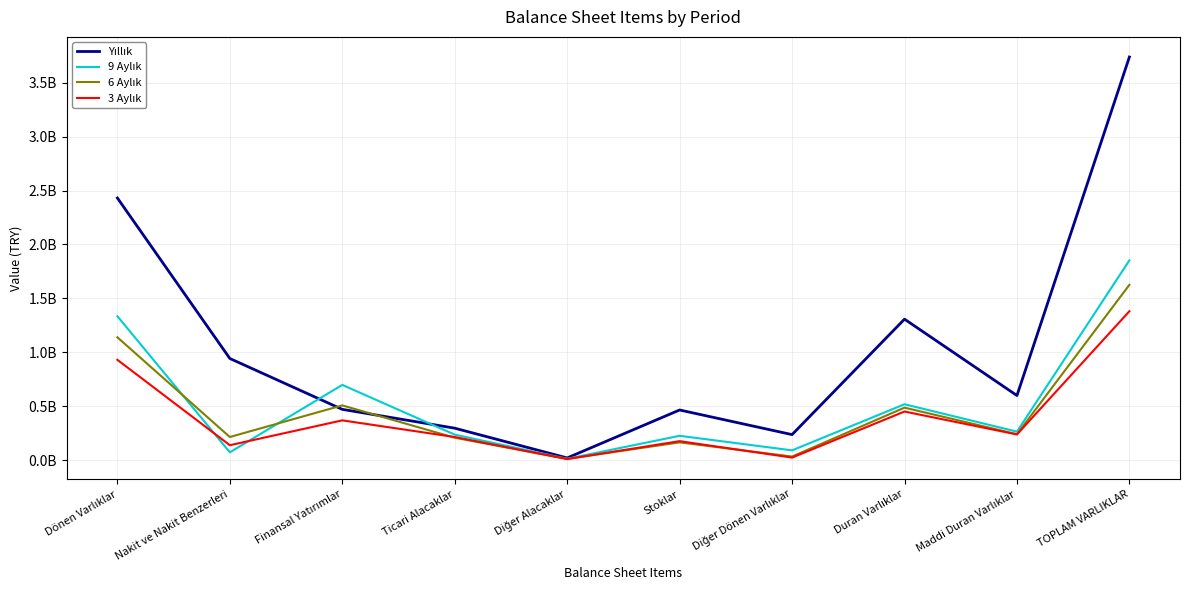

Is this an area chart (filled region under the line)?

No